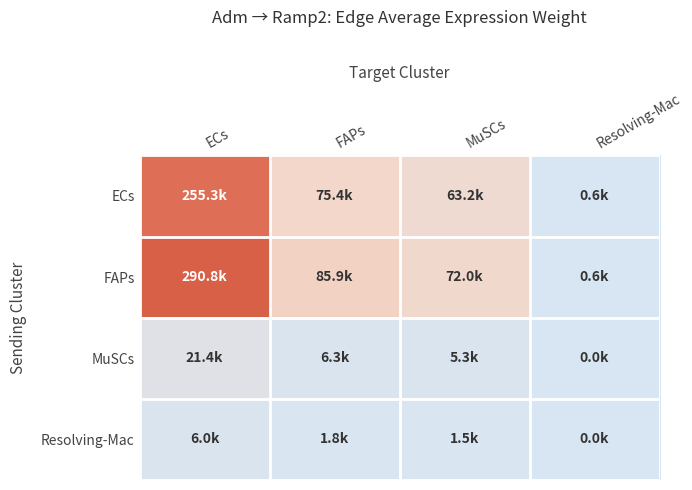

Rank the series at FAPs from lowest to highest value.

Resolving-Mac, MuSCs, ECs, FAPs